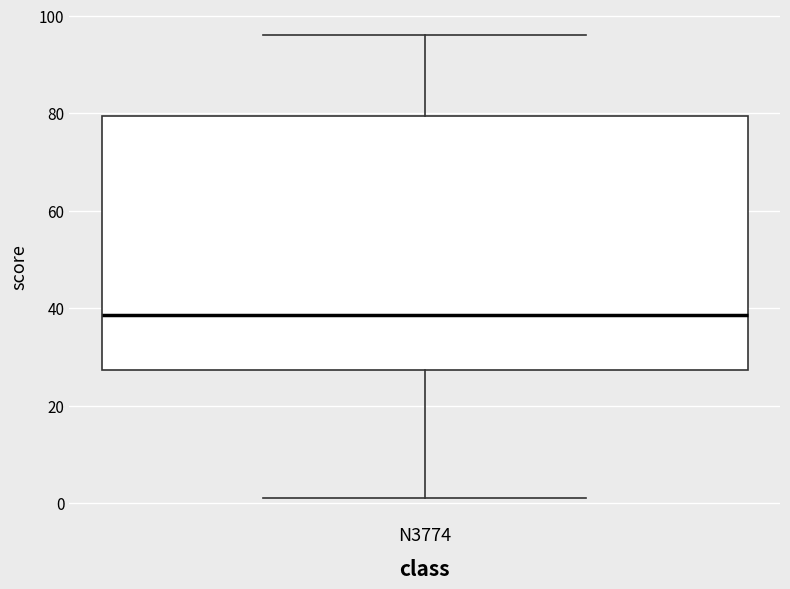

Transcribe this box plot: give where the median line is, the range the box spans, and where the two whiskers end, as read against the y-axis. The values are not printed on the chart, so give them approximately, as read against the axis.

median 38, box 28 to 80, whiskers 2 to 96